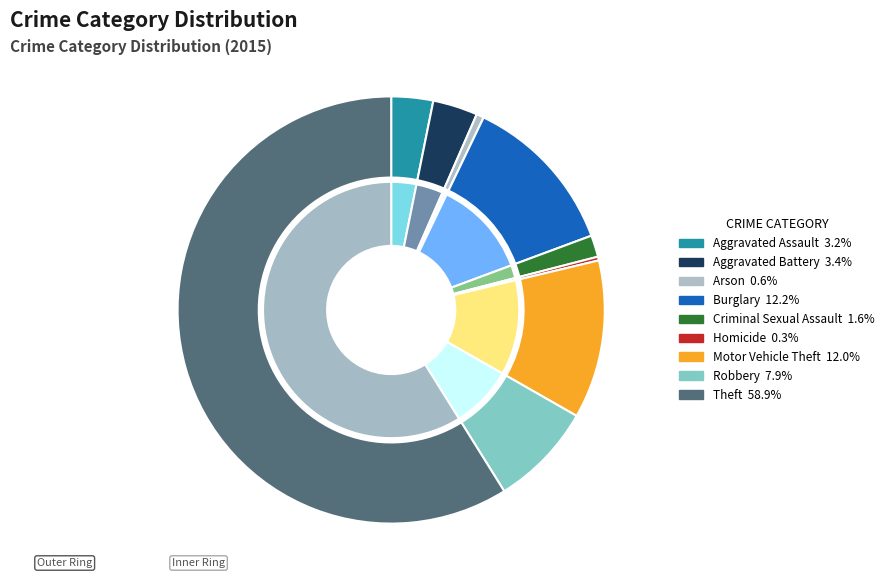

How much of the chart is everything except Motor Vehicle Theft?

88.0%